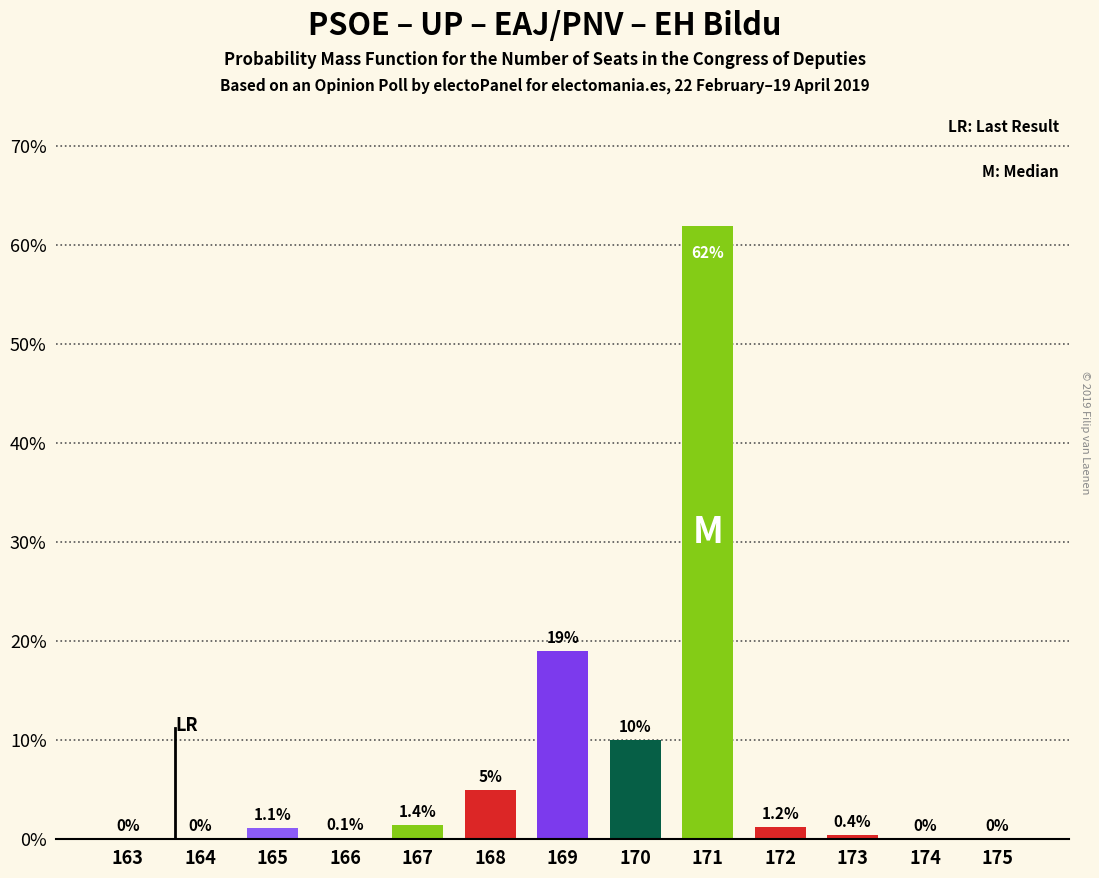

Reading left to right, list all the values displayed in this chart.

163=0.0	164=0.0	165=1.1	166=0.1	167=1.4	168=5.0	169=19.0	170=10.0	171=62.0	172=1.2	173=0.4	174=0.0	175=0.0